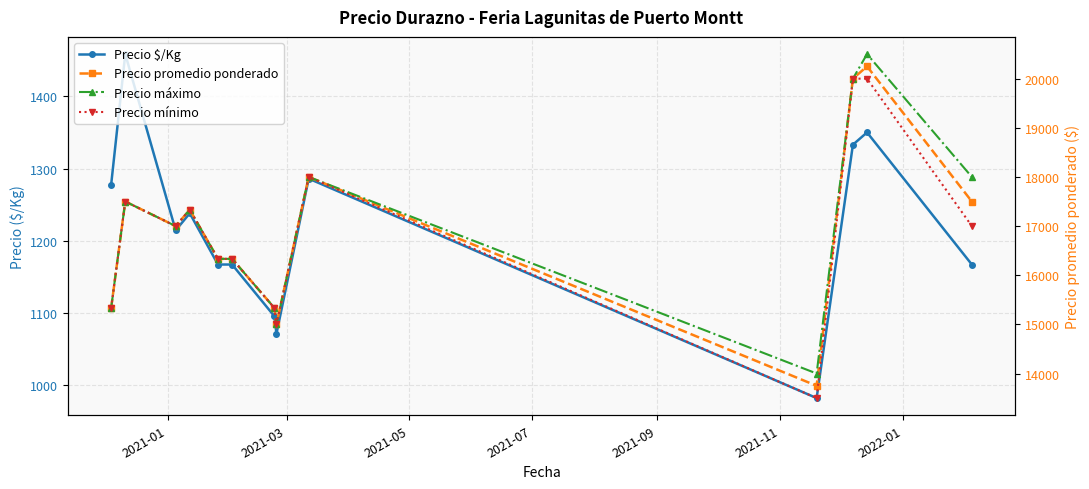

True or false: Precio promedio ponderado and Precio $/Kg intersect in this chart.

False